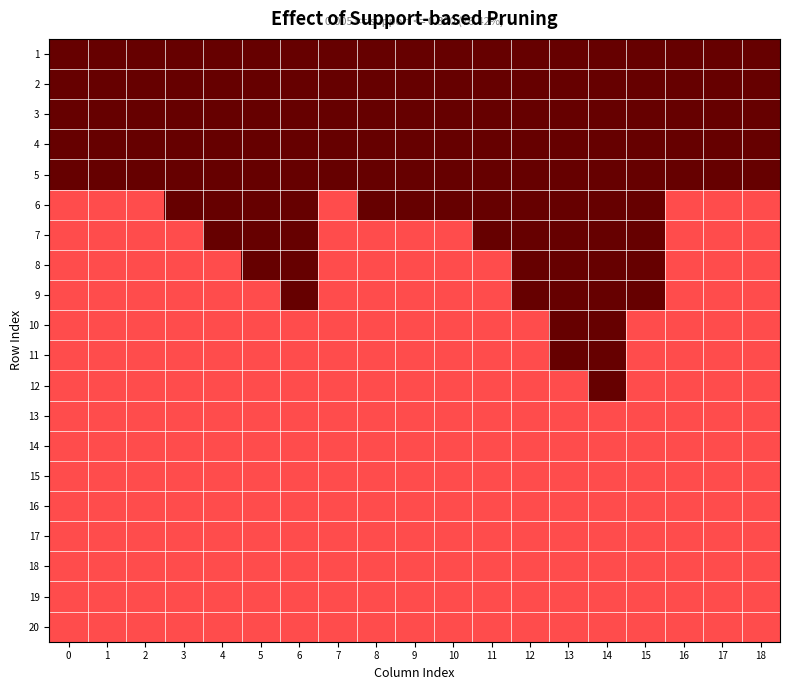

At how many categories does at least one series exceed 0?

19